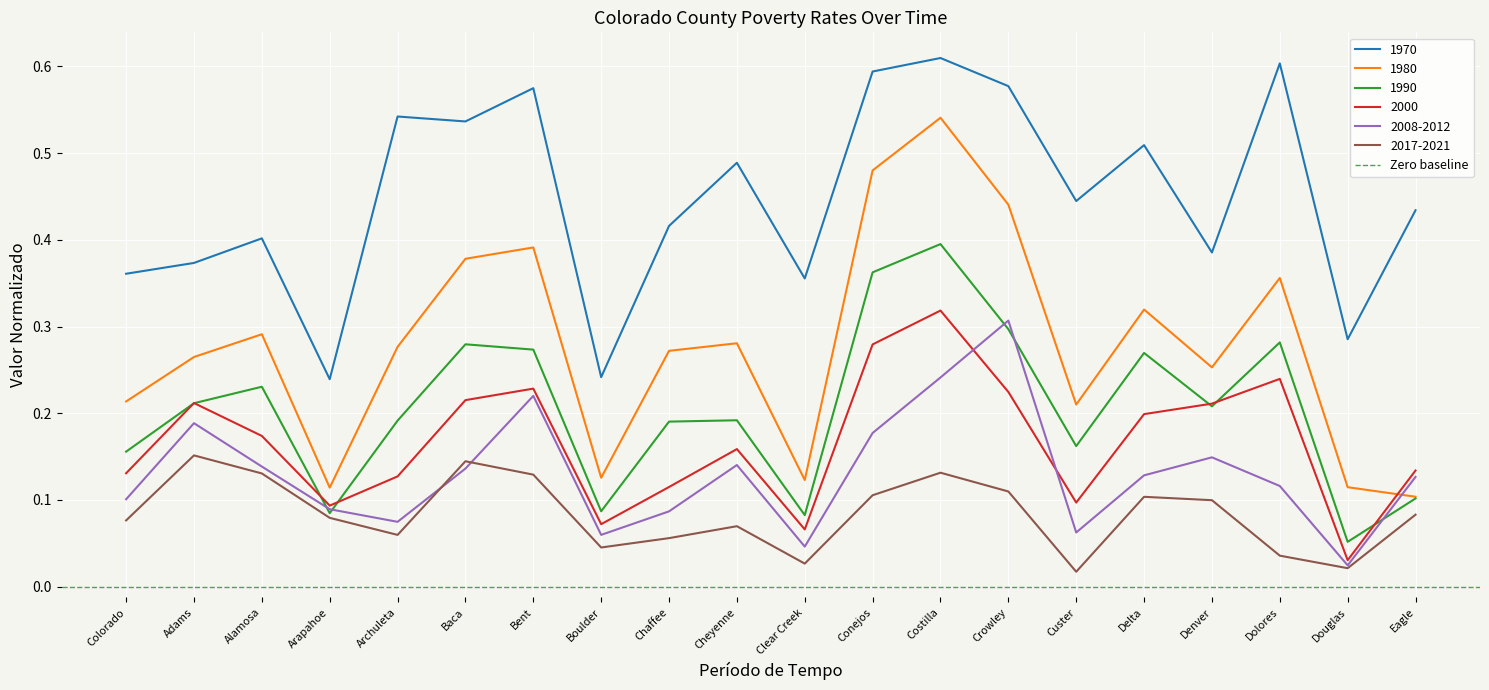

What is the approximate value of 2000 at Delta?

0.2